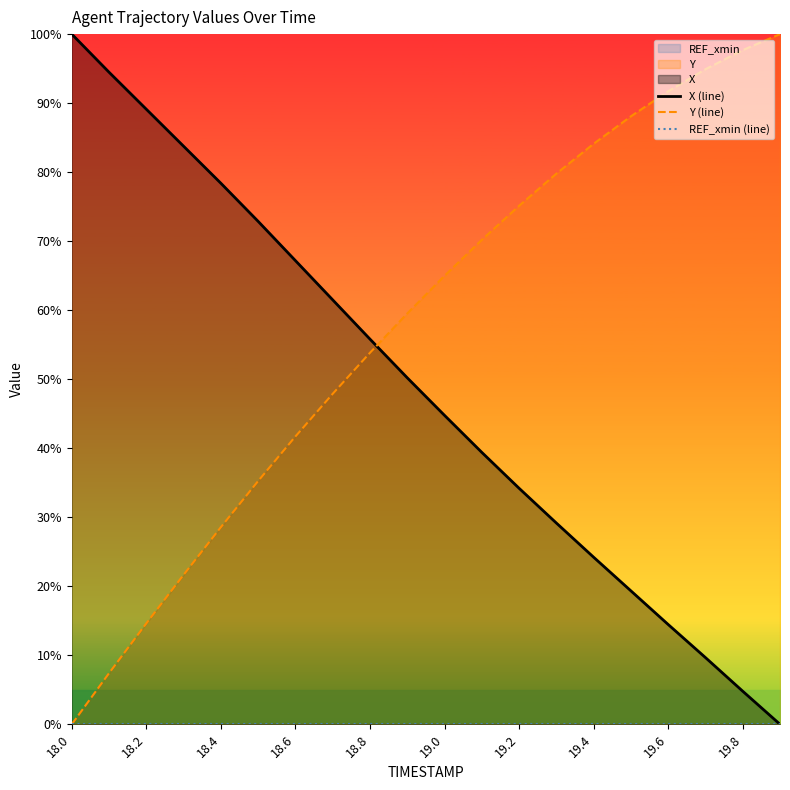

True or false: Y (line) has more than 0 points higher than both neighbors.

False